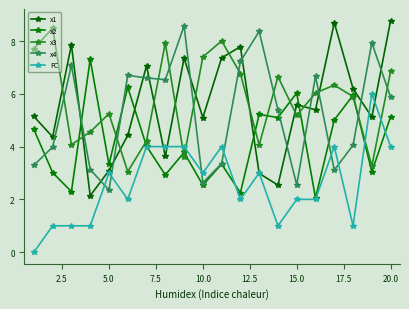

Reading left to right, transcribe all the data shown in this chart.

x1: 5.1	4.4	7.9	2.1	3.1	4.4	7.1	3.6	7.4	5.1	7.4	7.8	3.0	2.5	5.6	5.4	8.7	6.2	5.1	8.8
x2: 4.7	3.0	2.3	7.3	3.3	6.2	4.0	2.9	3.8	2.5	3.3	2.3	5.2	5.1	6.0	2.1	5.0	5.9	3.0	5.1
x3: 7.7	8.5	4.1	4.6	5.2	3.1	4.2	7.9	3.6	7.4	8.0	6.8	4.1	6.6	5.2	6.0	6.3	5.9	3.3	6.8
x4: 3.3	4.0	7.1	3.1	2.4	6.7	6.6	6.5	8.6	2.6	3.4	7.2	8.4	5.4	2.5	6.7	3.1	4.1	7.9	5.9
FC: 0.0	1.0	1.0	1.0	3.0	2.0	4.0	4.0	4.0	3.0	4.0	2.0	3.0	1.0	2.0	2.0	4.0	1.0	6.0	4.0